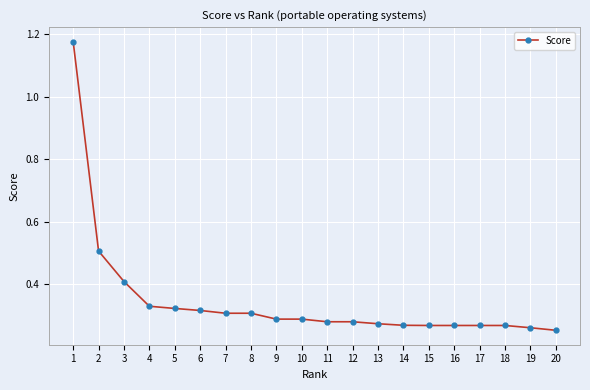

How many values are between 0 and 1?

19